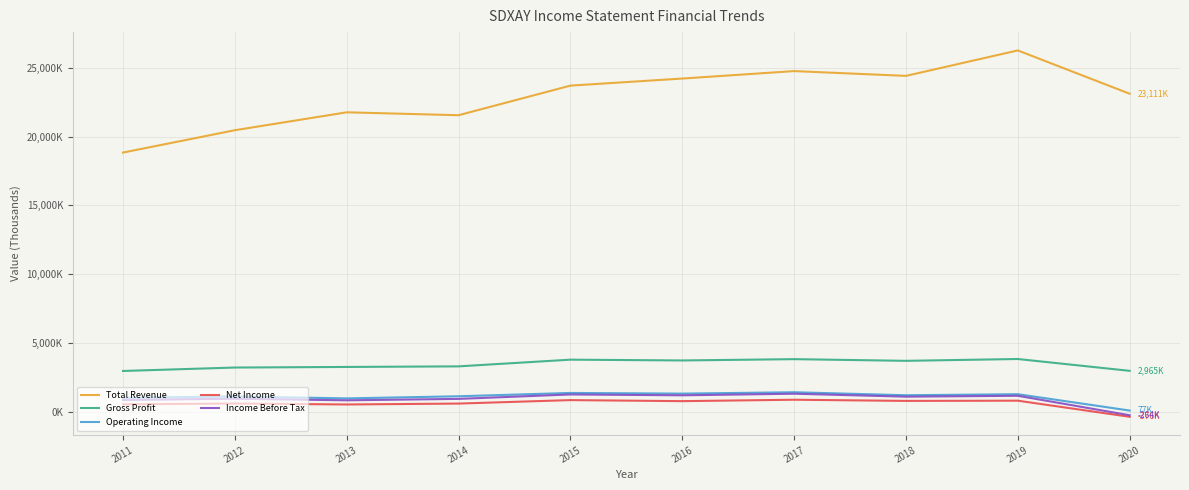

Where is Total Revenue nearest to the value 22548750?

2020